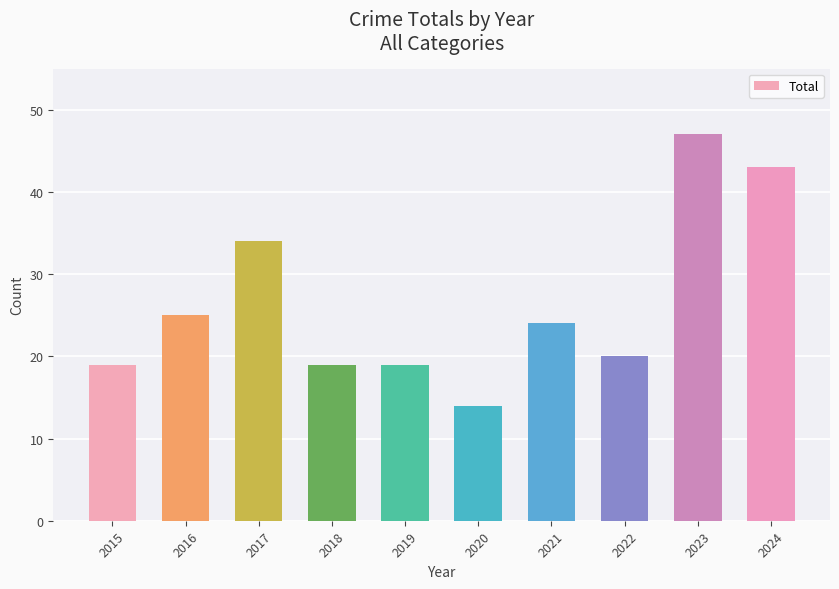

Where is the data nearest to the value 30?

2017